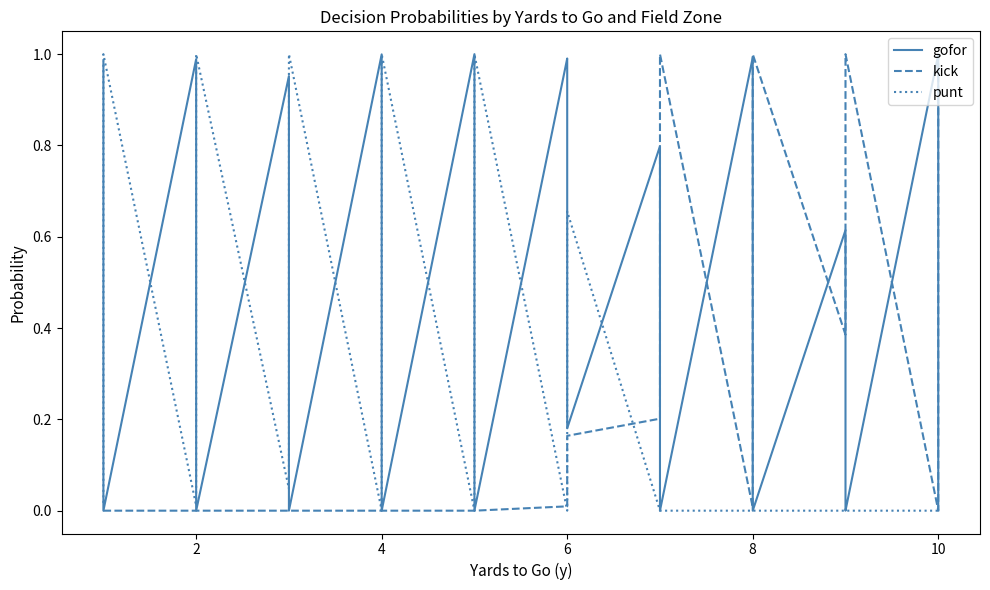

Between 4 and 10, which series saw the biggest shift?

punt